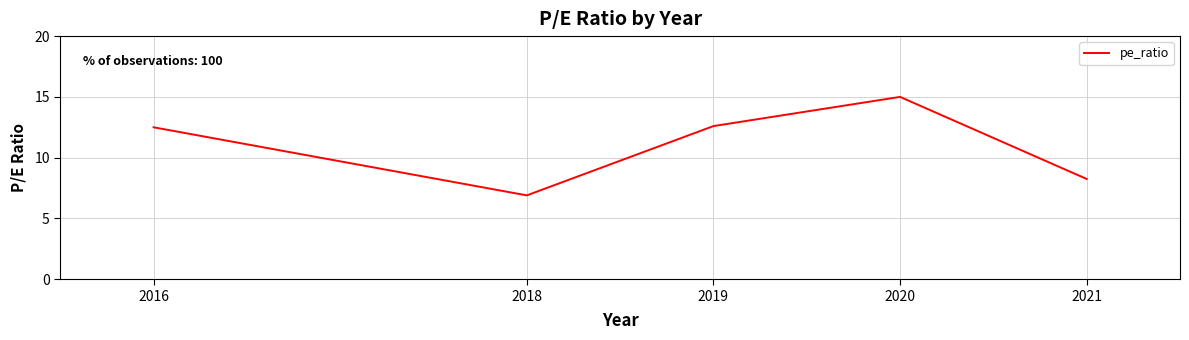

How many series are shown in this chart?

1